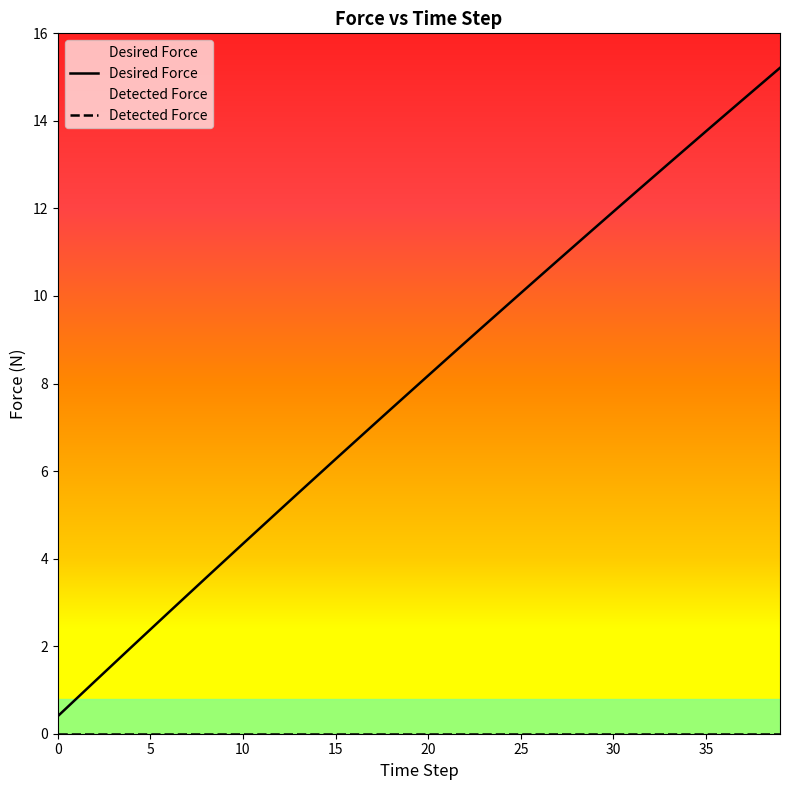

True or false: Desired Force and Detected Force intersect in this chart.

False